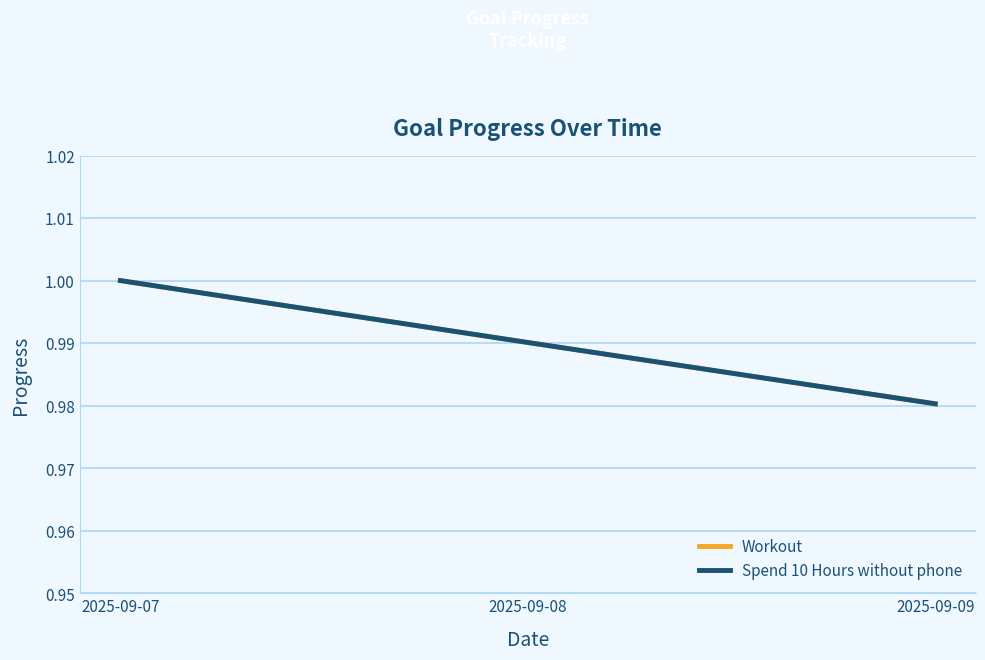

The value of Workout at 2025-09-07 is 1.6. True or false?

False